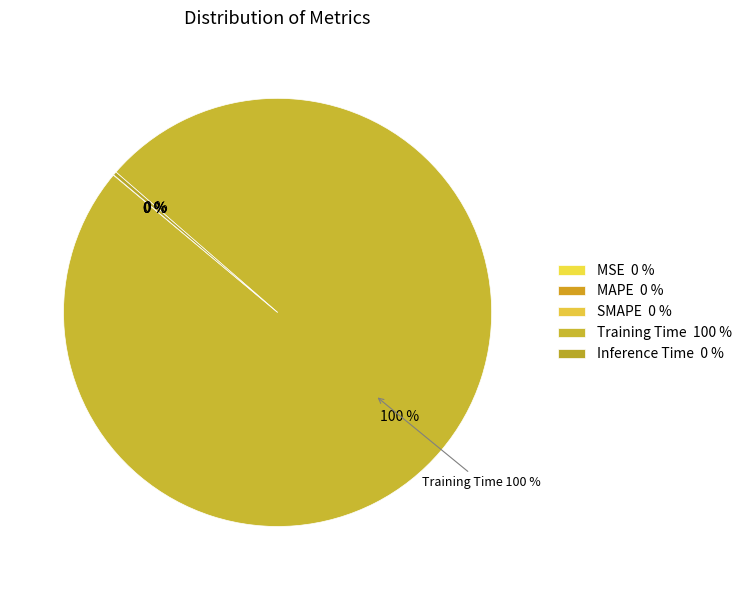

Is Inference Time the majority of the pie?

No